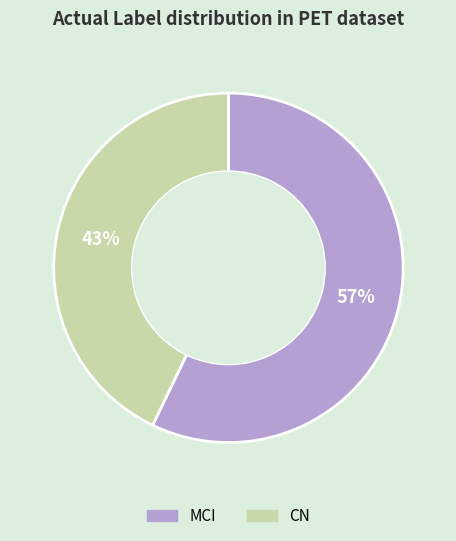

Between CN and MCI, which is larger?

MCI